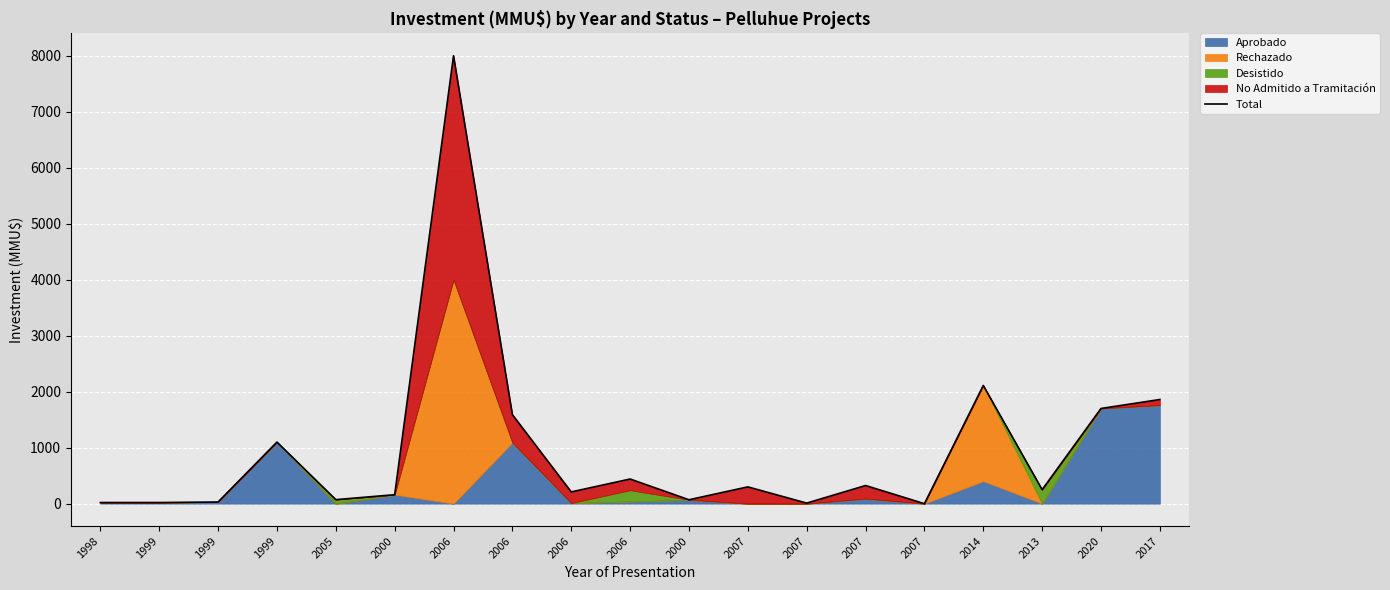

What is the average value?

961